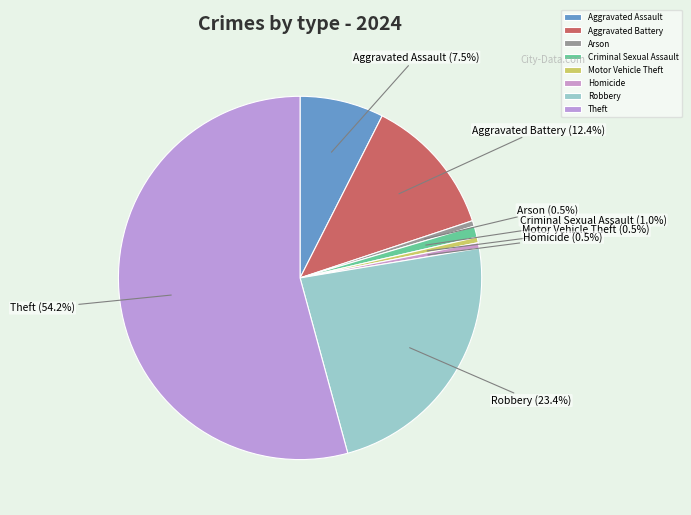

Does any single category account for the majority?

Yes